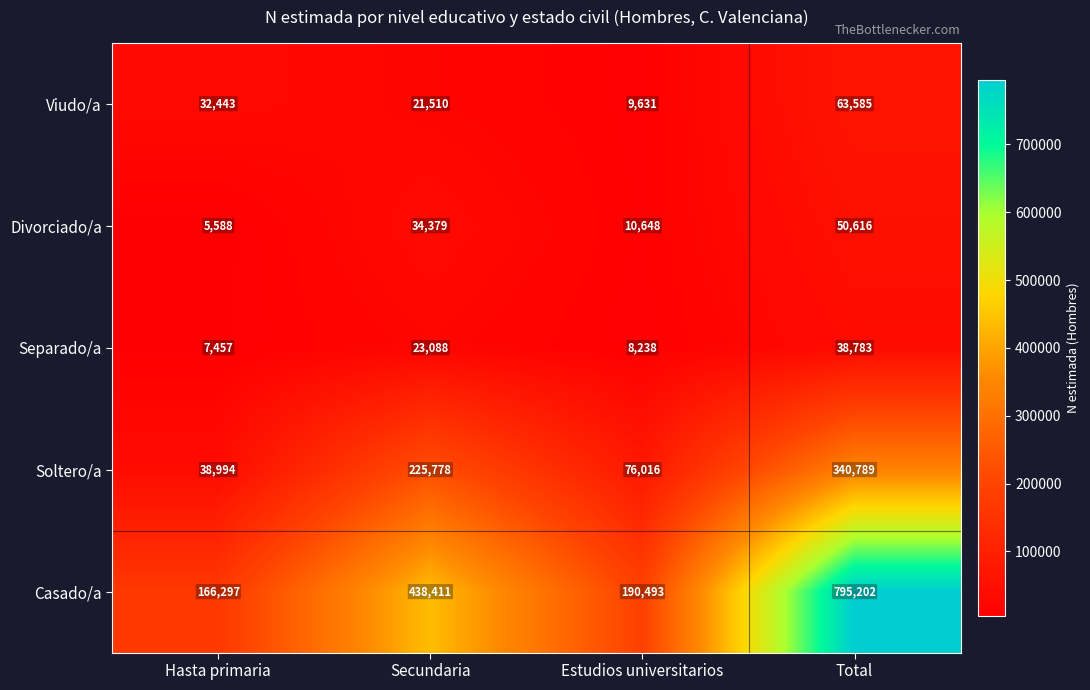

True or false: Divorciado/a has a value of 15972 at Estudios universitarios.

False